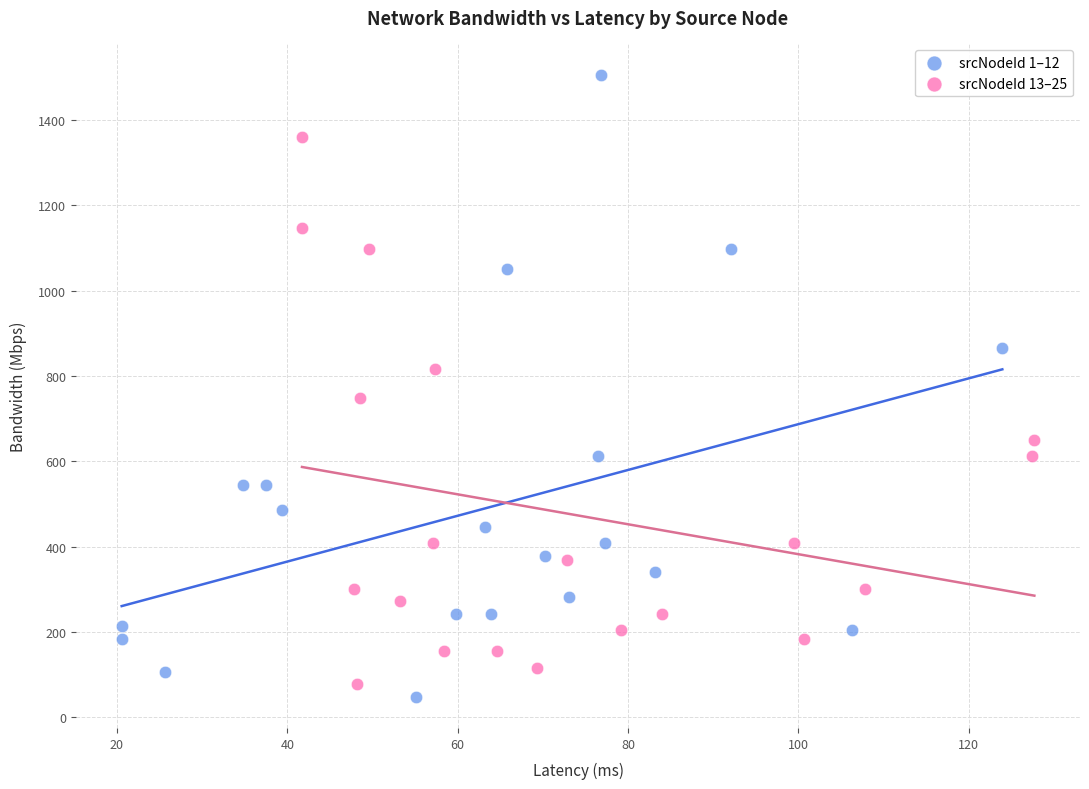

Which series has the largest Y range (max minus min)?

srcNodeId 1–12